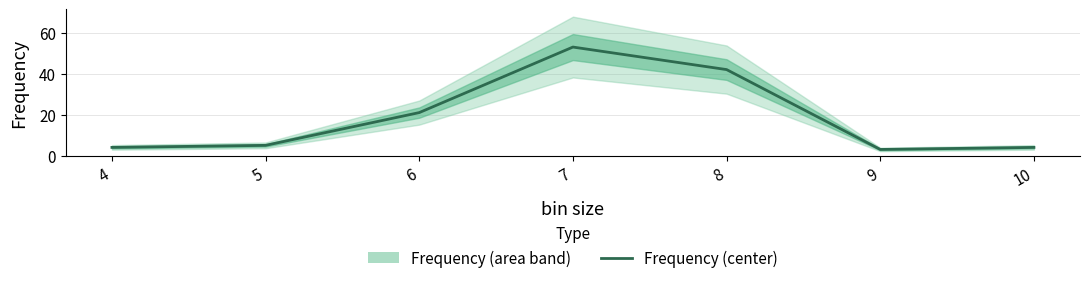

What is the difference between the maximum and second lowest values?

49